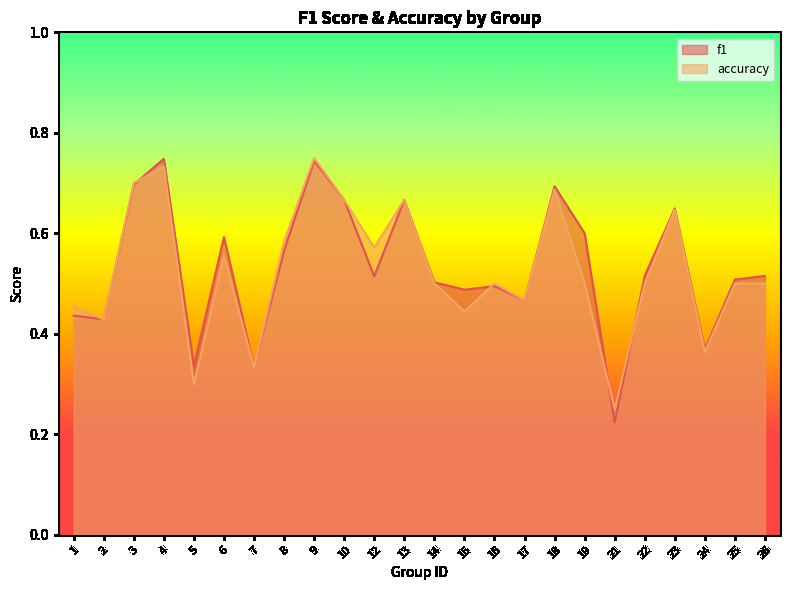

Reading right to left, list all the values displayed in this chart.

f1: 26=0.5	25=0.5	24=0.4	23=0.6	22=0.5	21=0.2	19=0.6	18=0.7	17=0.5	16=0.5	15=0.5	14=0.5	13=0.7	12=0.5	10=0.7	9=0.7	8=0.6	7=0.3	6=0.6	5=0.3	4=0.7	3=0.7	2=0.4	1=0.4
accuracy: 26=0.5	25=0.5	24=0.4	23=0.6	22=0.5	21=0.2	19=0.5	18=0.7	17=0.5	16=0.5	15=0.4	14=0.5	13=0.7	12=0.6	10=0.7	9=0.8	8=0.6	7=0.3	6=0.6	5=0.3	4=0.7	3=0.7	2=0.4	1=0.5